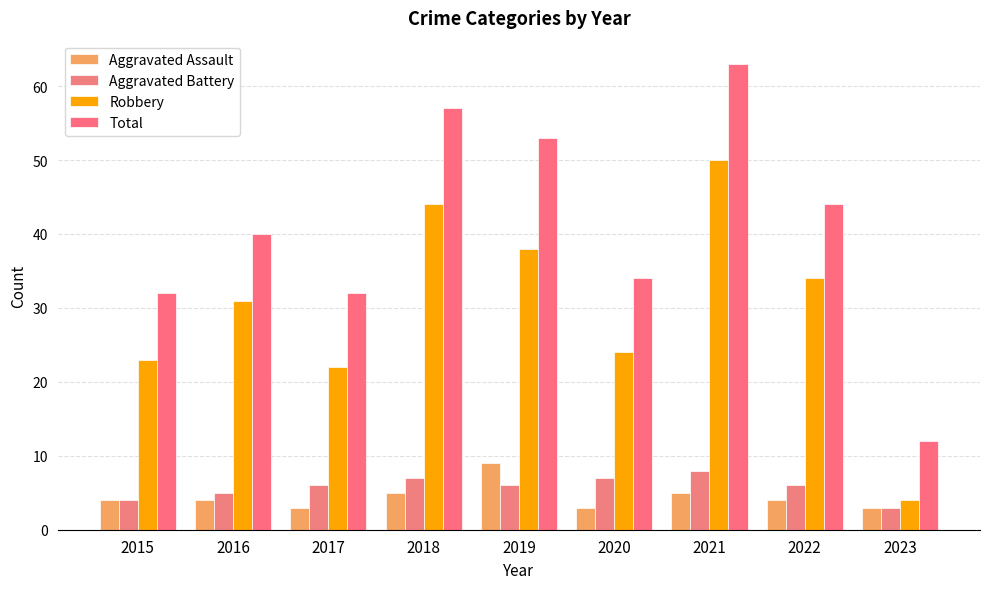

Is it true that Aggravated Battery equals 6 at 2017?

True